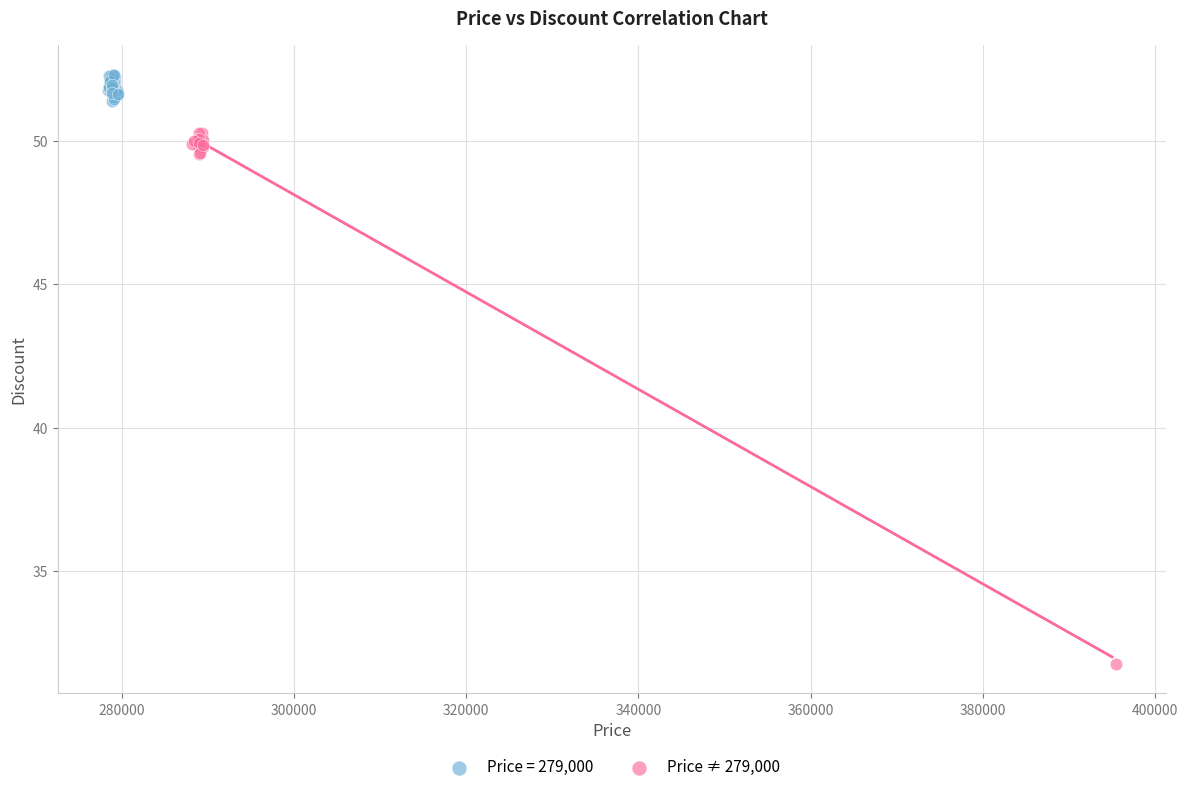

Which series contains the highest Y value?

Price = 279,000